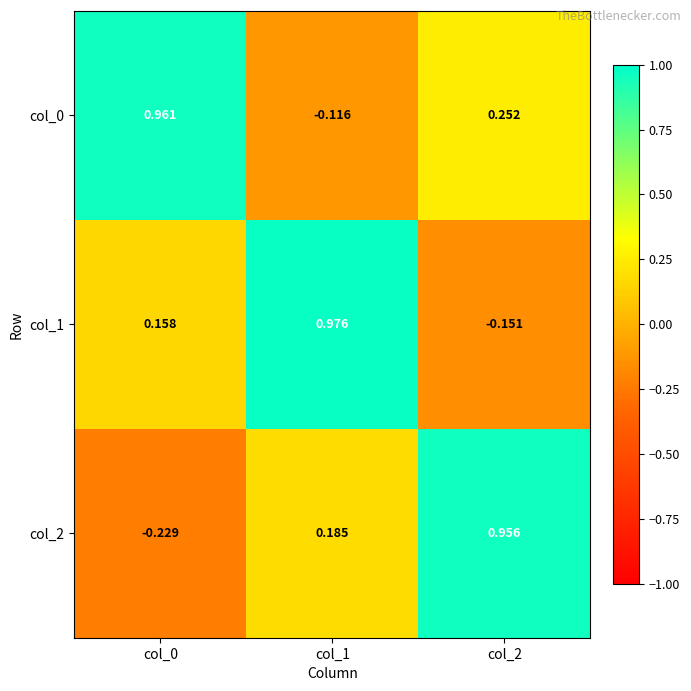

How many distinct data groups are displayed?

3